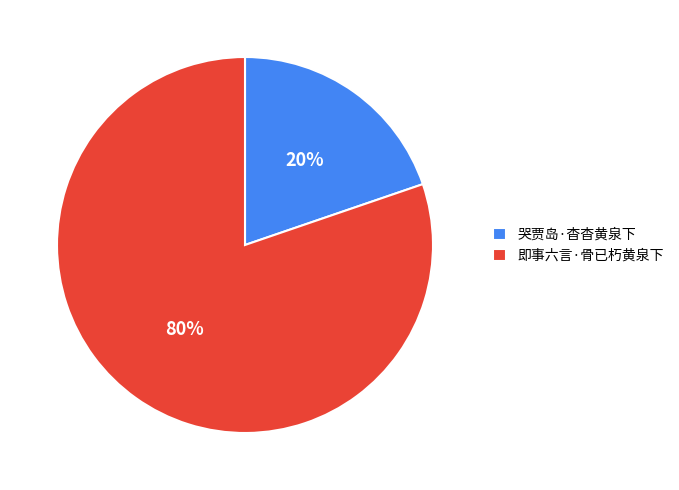

Does 即事六言·骨已朽黄泉下 represent more than half of the total?

Yes